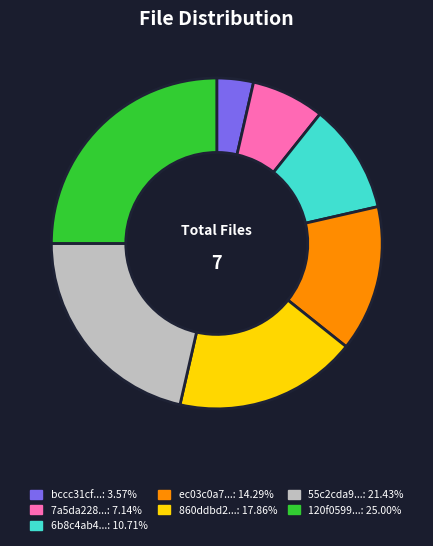

Does any single category account for the majority?

No